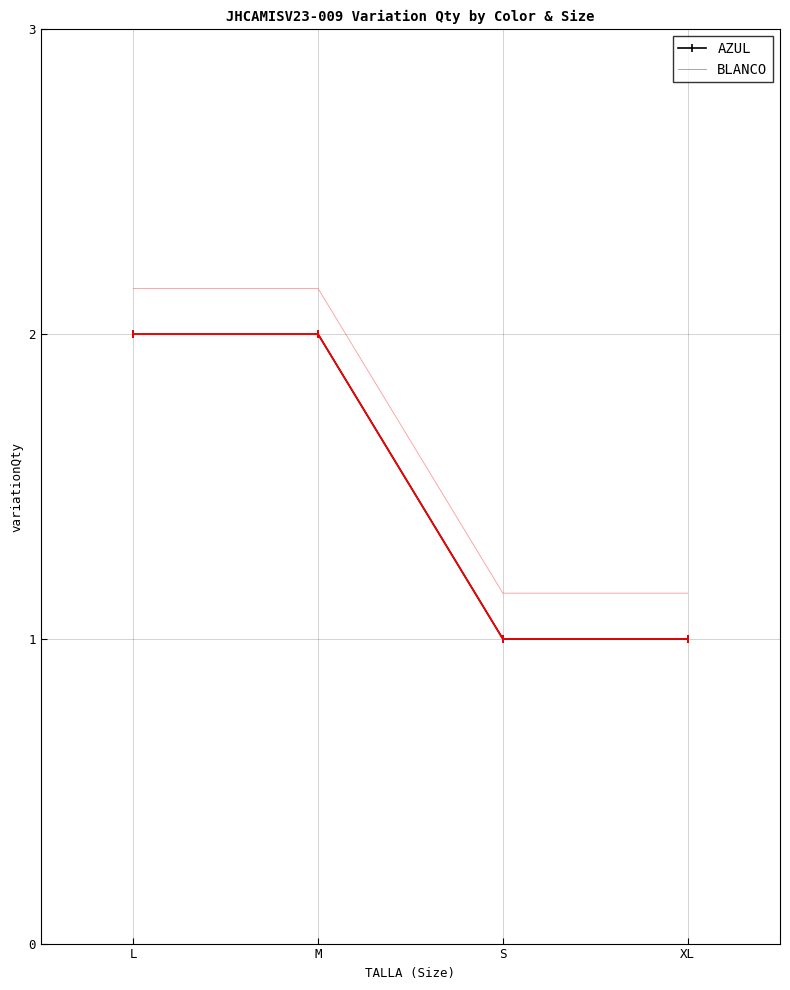

Count the number of data series in this chart.

4